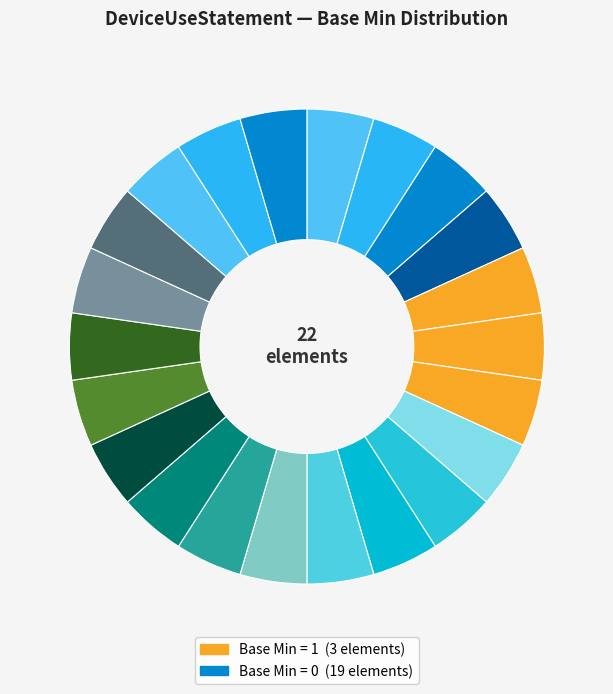

How many slices are in this pie chart?

22